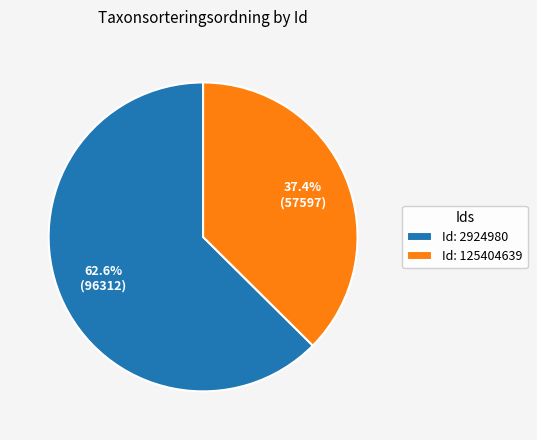

Rank the categories by value from highest to lowest.

Id: 2924980, Id: 125404639